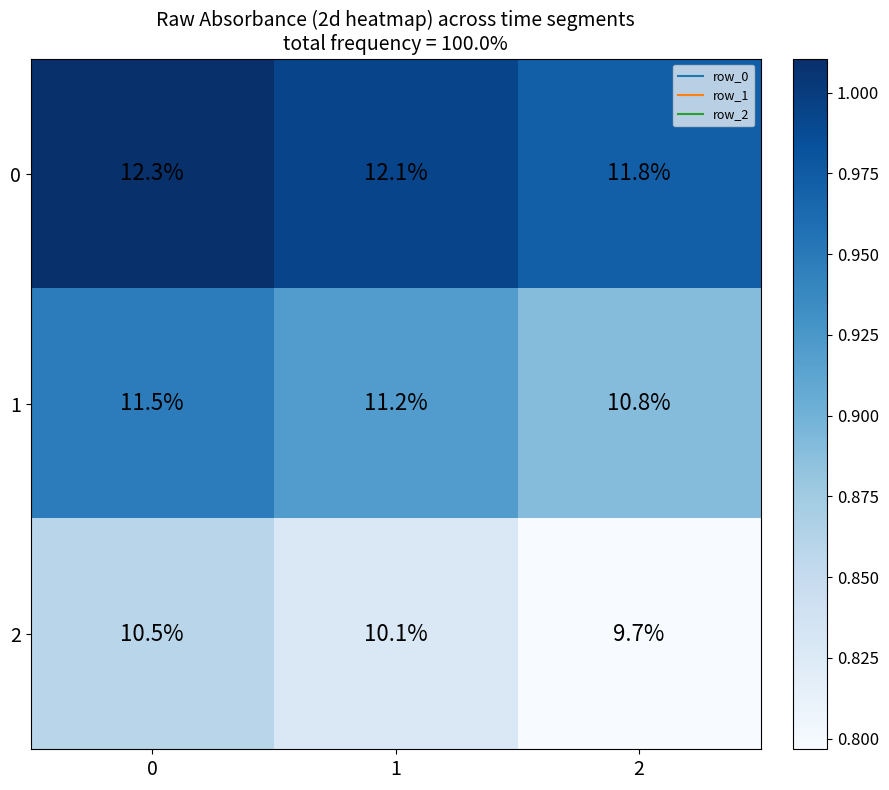

Which series has the largest range (max minus min)?

2